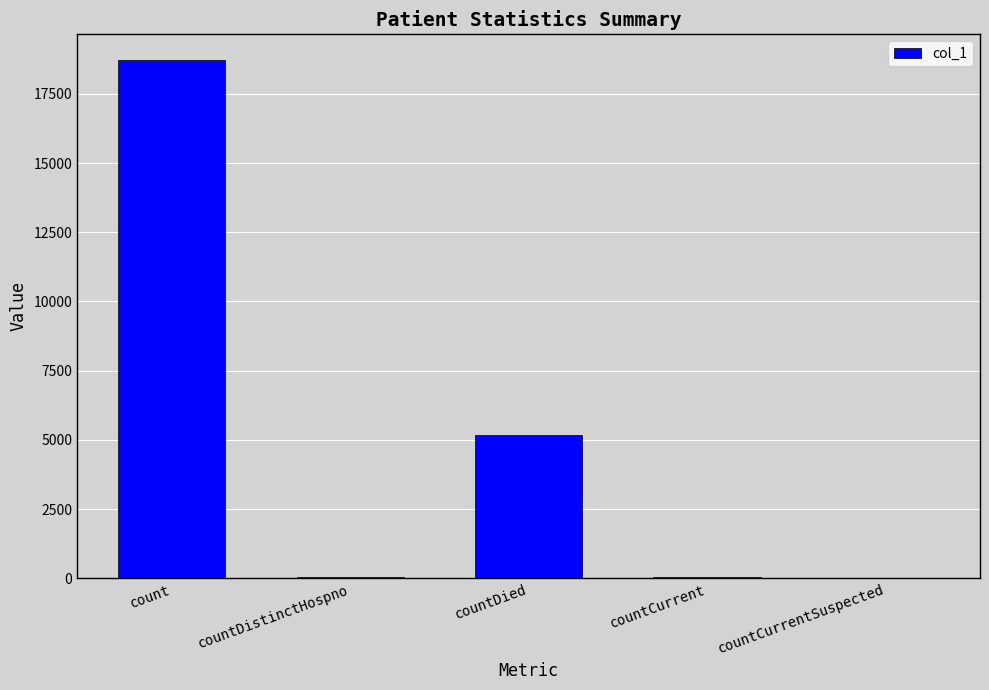

What is the sum of the values at countDied and count?

23886